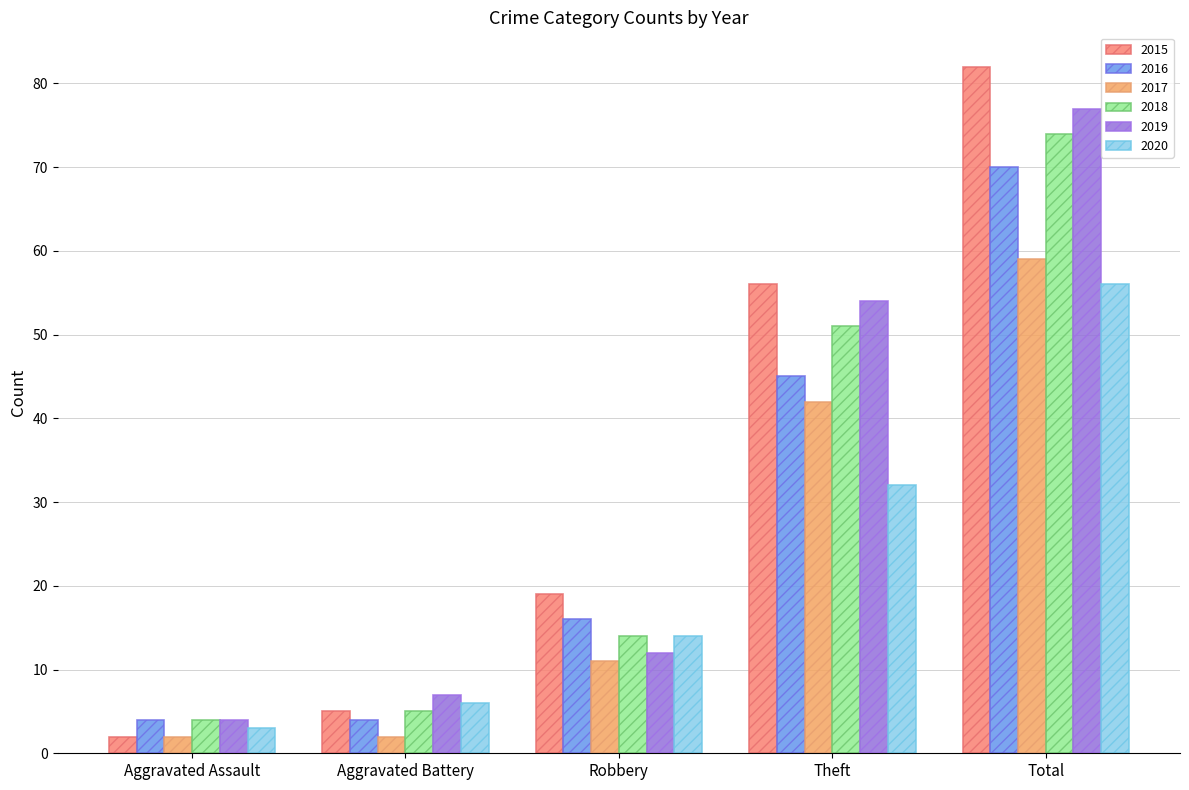

Rank the series by their maximum value, from highest to lowest.

2015, 2019, 2018, 2016, 2017, 2020